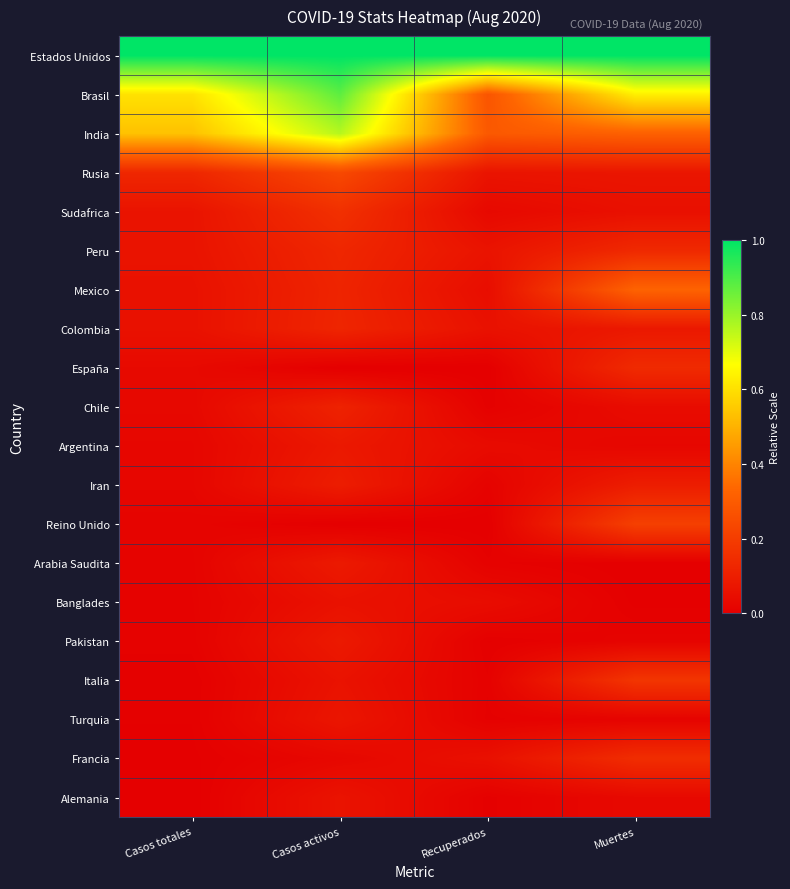

What is the spread (max minus min) of values at Muertes?

1.0